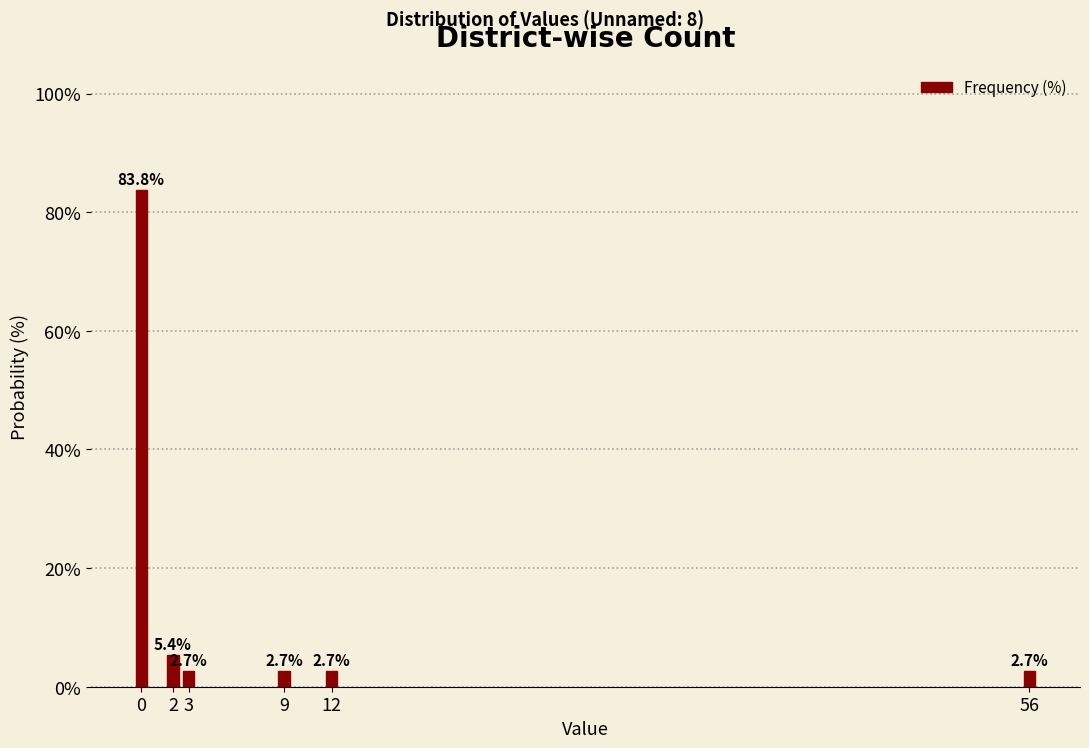

Reading left to right, list all the values displayed in this chart.

0=83.8	2=5.4	3=2.7	9=2.7	12=2.7	56=2.7